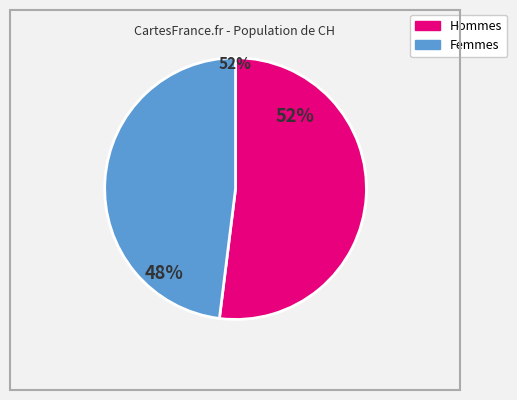

To the nearest percent, what is the difference between the largest and smallest slice percentages?

4%